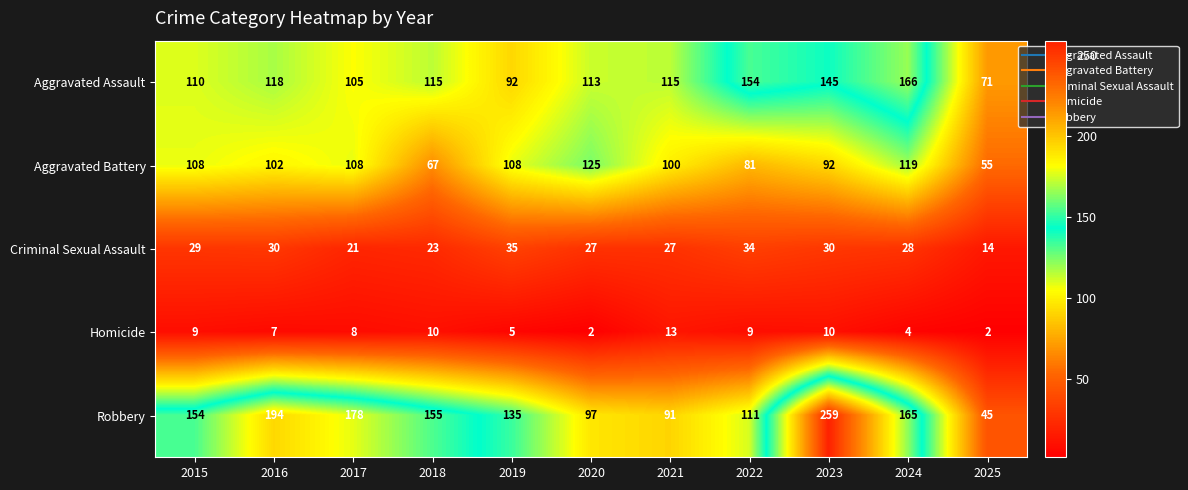

The value of Criminal Sexual Assault at 2019 is 35. True or false?

True